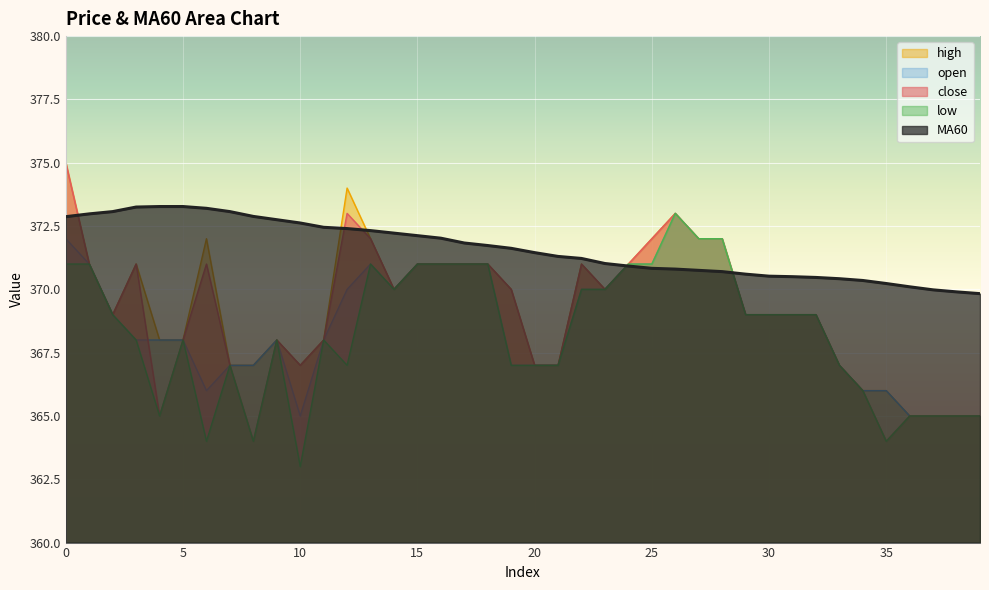

What is the approximate value of close at 6?

371.0